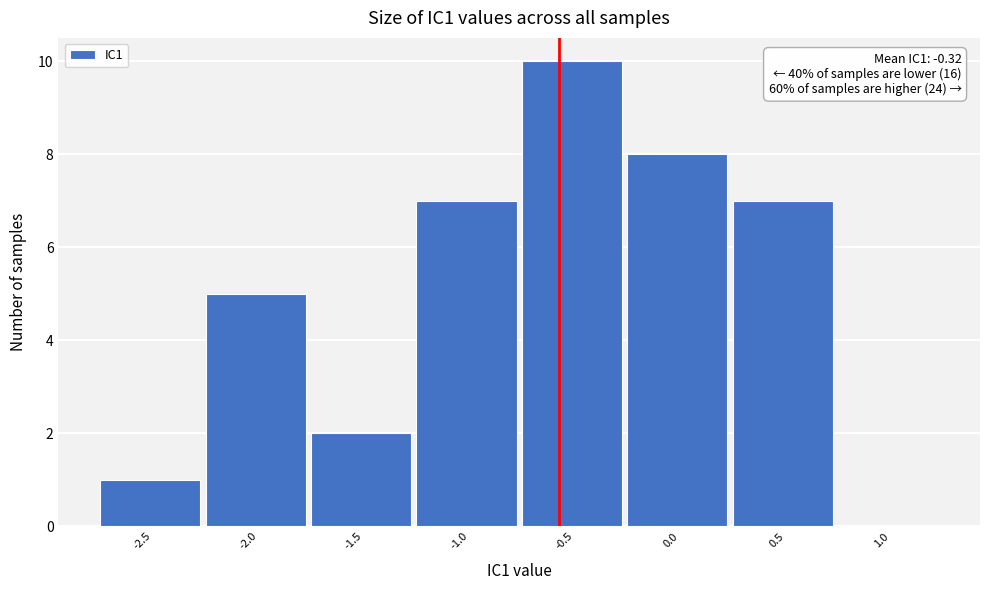

Reading right to left, what are all the values shown in this chart?

1.0=0	0.5=7	0.0=8	-0.5=10	-1.0=7	-1.5=2	-2.0=5	-2.5=1